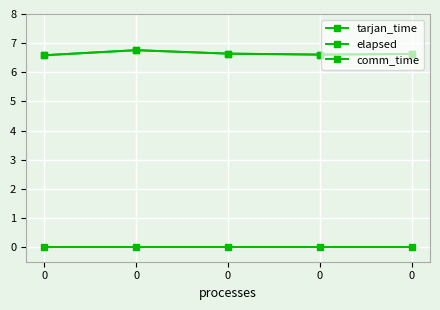

Reading right to left, transcribe all the data shown in this chart.

tarjan_time: 0=6.6	0=6.6	0=6.6	0=6.8	0=6.6
elapsed: 0=6.6	0=6.6	0=6.6	0=6.8	0=6.6
comm_time: 0=0.0	0=0.0	0=0.0	0=0.0	0=0.0